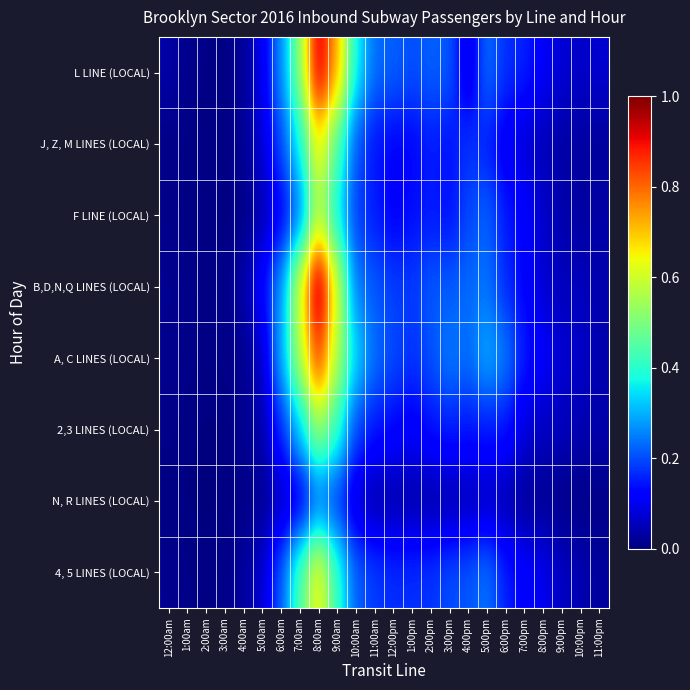

Between 7:00pm and 10:00pm, which is larger?

7:00pm